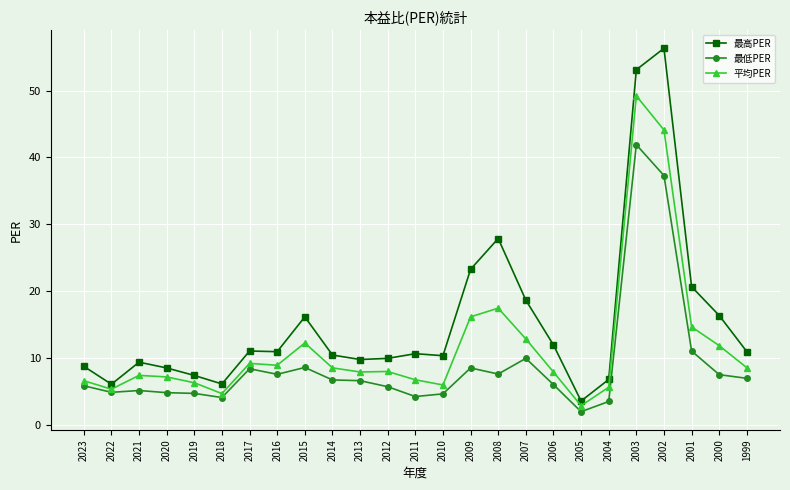

At which label does 最高PER first exceed 10?

2017